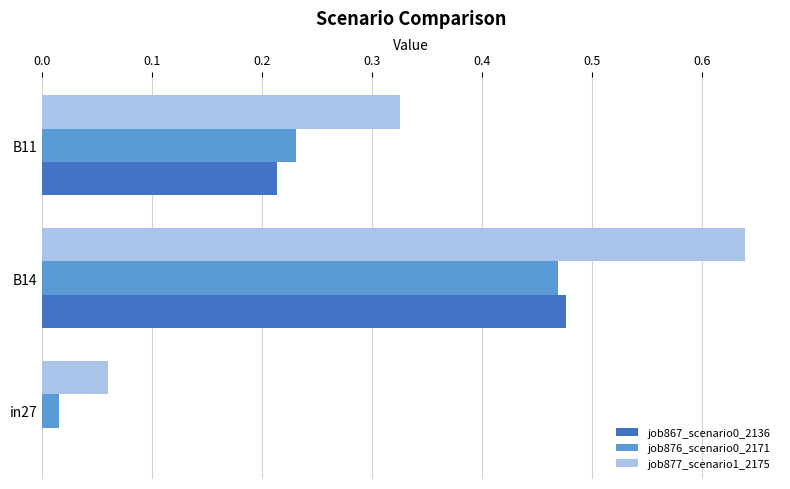

Which series changed the most between in27 and B11?

job877_scenario1_2175